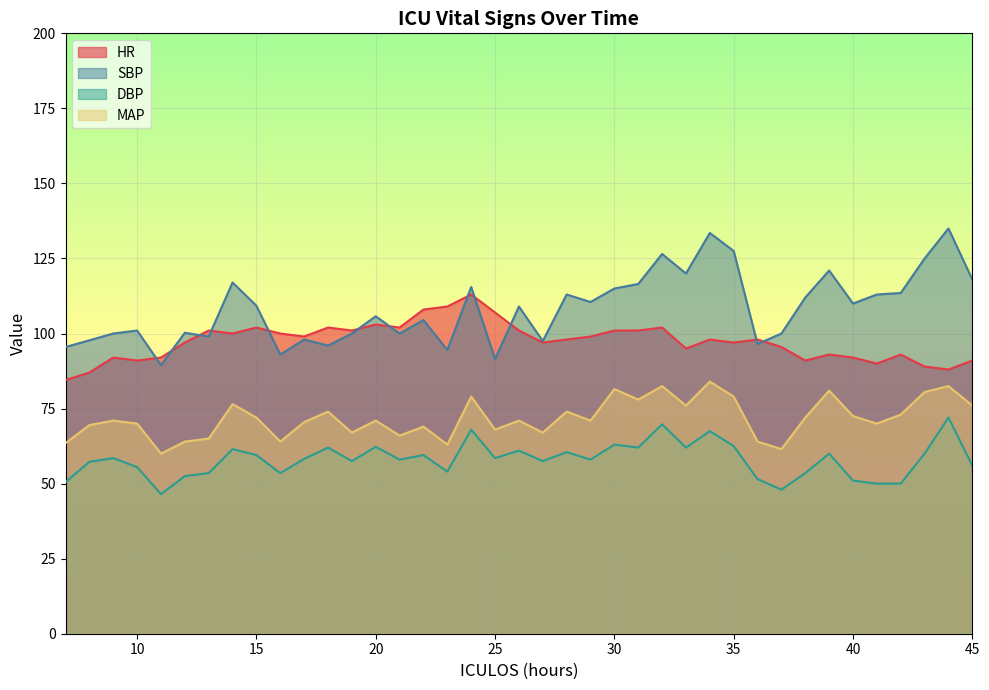

True or false: MAP has a value of 63.0 at 23.

True